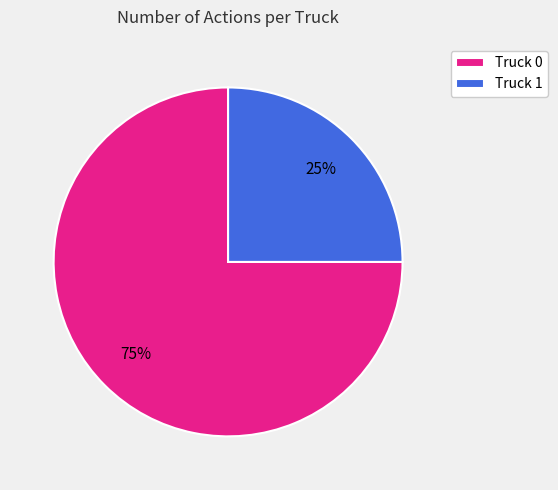

What is the largest slice in the pie chart?

Truck 0